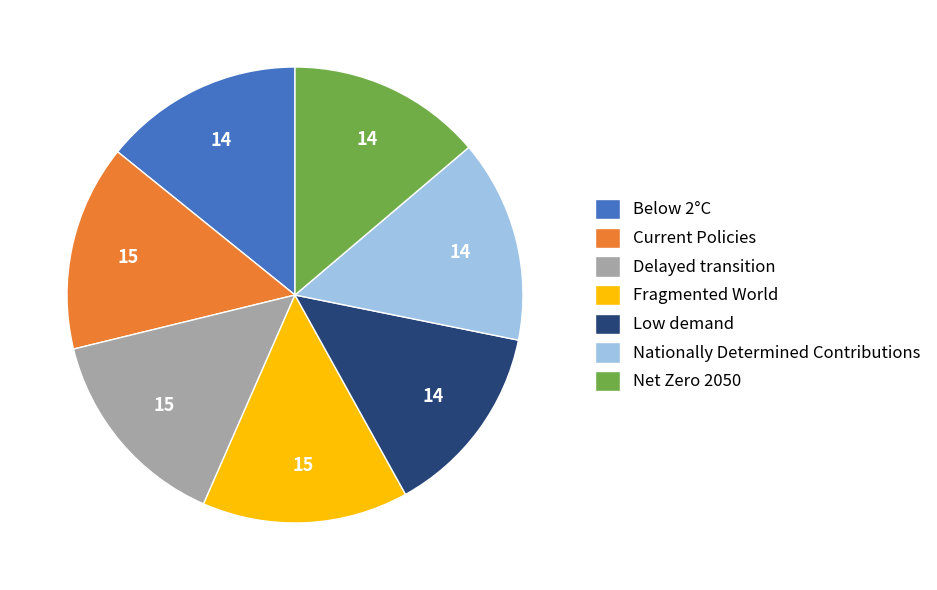

How many segments does this pie chart have?

7